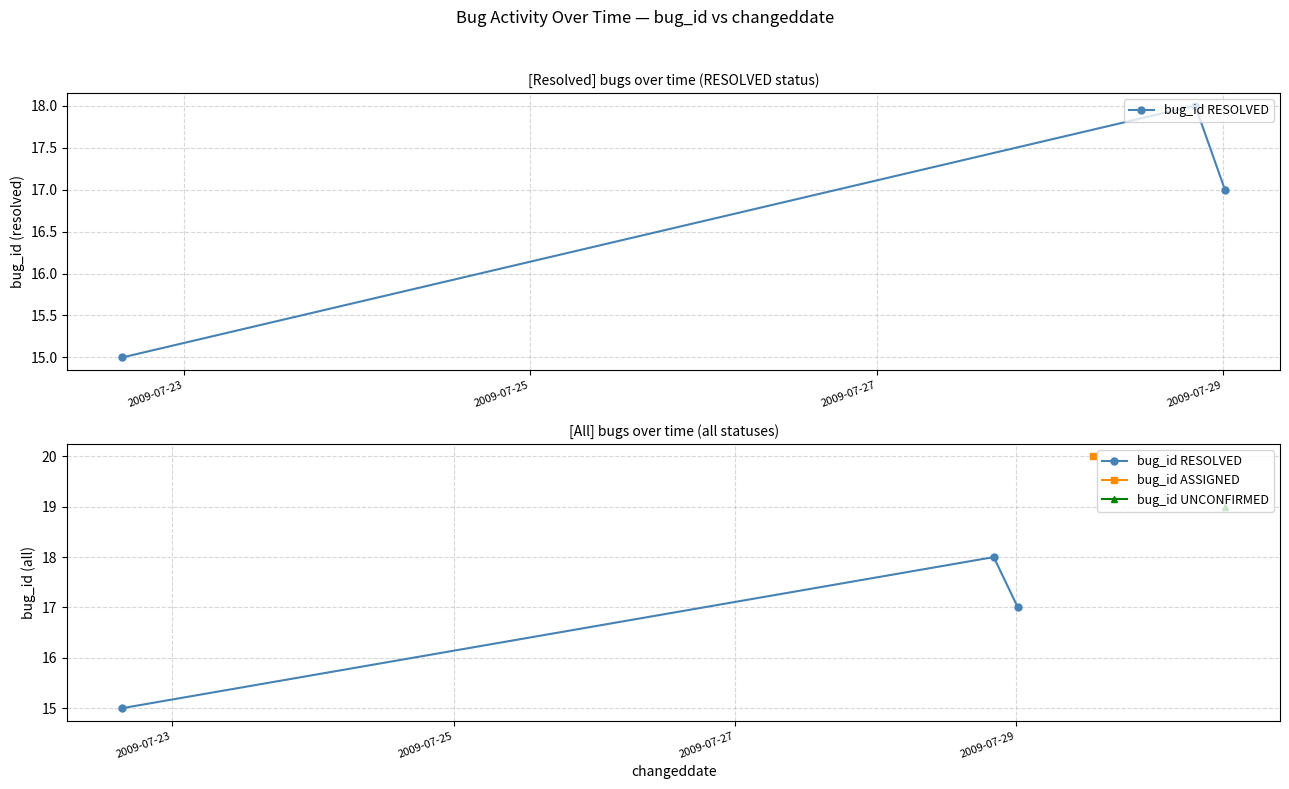

How many values are below 17?

1